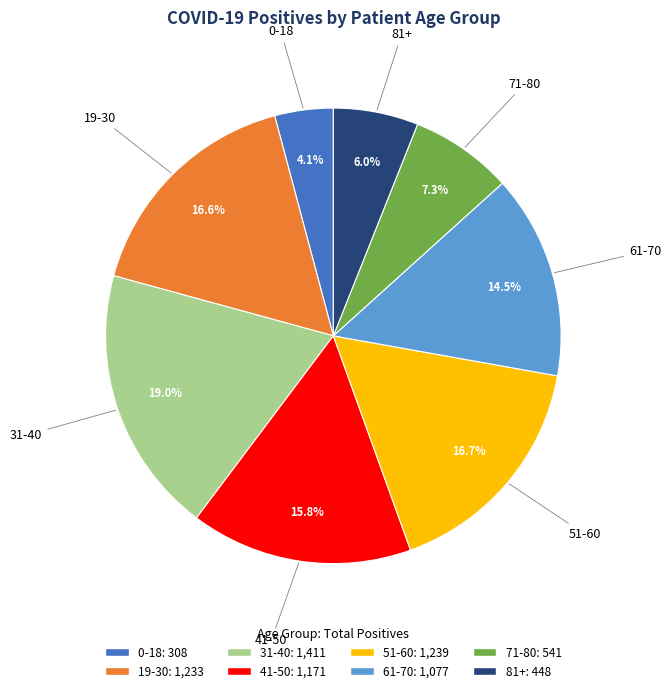

Does 31-40 represent more than half of the total?

No